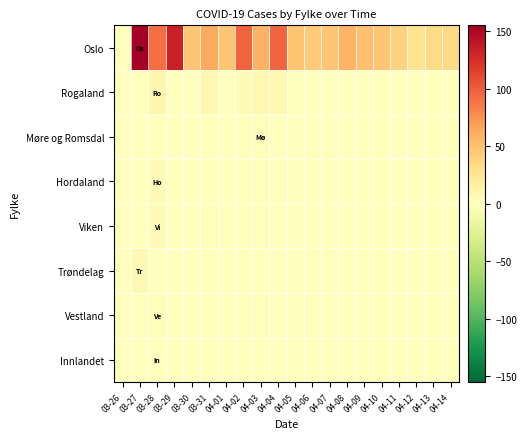

Reading right to left, extract all data points from this chart.

Oslo: 04-14=34	04-13=33	04-12=27	04-11=39	04-10=47	04-09=50	04-08=57	04-07=47	04-06=44	04-05=48	04-04=96	04-03=59	04-02=98	04-01=48	03-31=64	03-30=47	03-29=133	03-28=91	03-27=155	03-26=0
Rogaland: 04-14=0	04-13=0	04-12=0	04-11=0	04-10=0	04-09=0	04-08=0	04-07=0	04-06=1	04-05=0	04-04=7	04-03=7	04-02=3	04-01=1	03-31=8	03-30=0	03-29=1	03-28=9	03-27=1	03-26=0
Møre og Romsdal: 04-14=0	04-13=1	04-12=0	04-11=0	04-10=0	04-09=1	04-08=0	04-07=-1	04-06=0	04-05=0	04-04=1	04-03=2	04-02=1	04-01=1	03-31=0	03-30=0	03-29=0	03-28=0	03-27=0	03-26=0
Hordaland: 04-14=0	04-13=0	04-12=0	04-11=0	04-10=0	04-09=0	04-08=0	04-07=0	04-06=0	04-05=0	04-04=2	04-03=2	04-02=0	04-01=0	03-31=1	03-30=0	03-29=0	03-28=3	03-27=0	03-26=0
Viken: 04-14=0	04-13=0	04-12=0	04-11=0	04-10=0	04-09=0	04-08=1	04-07=0	04-06=1	04-05=0	04-04=0	04-03=2	04-02=1	04-01=0	03-31=2	03-30=0	03-29=0	03-28=4	03-27=1	03-26=0
Trøndelag: 04-14=0	04-13=0	04-12=0	04-11=0	04-10=0	04-09=0	04-08=0	04-07=0	04-06=0	04-05=0	04-04=1	04-03=0	04-02=0	04-01=1	03-31=0	03-30=0	03-29=0	03-28=0	03-27=6	03-26=0
Vestland: 04-14=0	04-13=0	04-12=0	04-11=0	04-10=0	04-09=0	04-08=0	04-07=0	04-06=2	04-05=0	04-04=1	04-03=2	04-02=0	04-01=0	03-31=0	03-30=0	03-29=0	03-28=2	03-27=0	03-26=0
Innlandet: 04-14=0	04-13=0	04-12=0	04-11=0	04-10=0	04-09=0	04-08=0	04-07=0	04-06=0	04-05=0	04-04=0	04-03=0	04-02=1	04-01=0	03-31=0	03-30=0	03-29=0	03-28=1	03-27=0	03-26=0